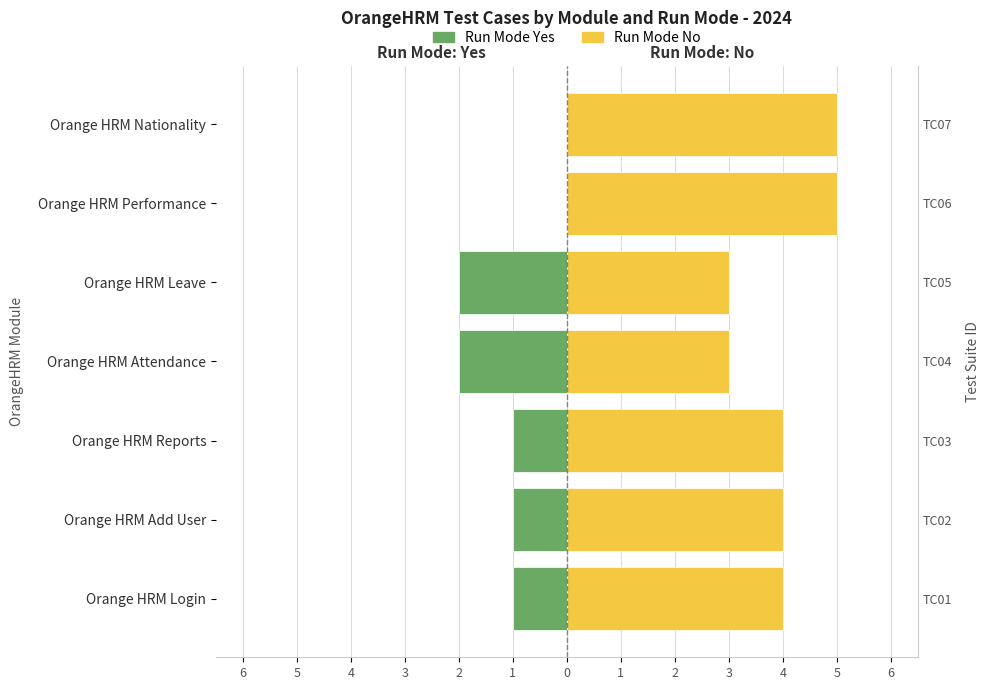

Rank the series by their average value, from highest to lowest.

Run Mode No, Run Mode Yes